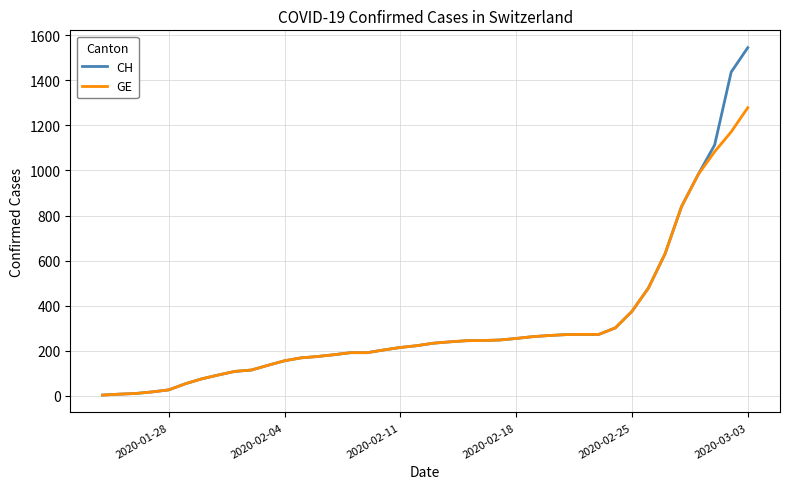

Rank the series by their maximum value, from lowest to highest.

GE, CH